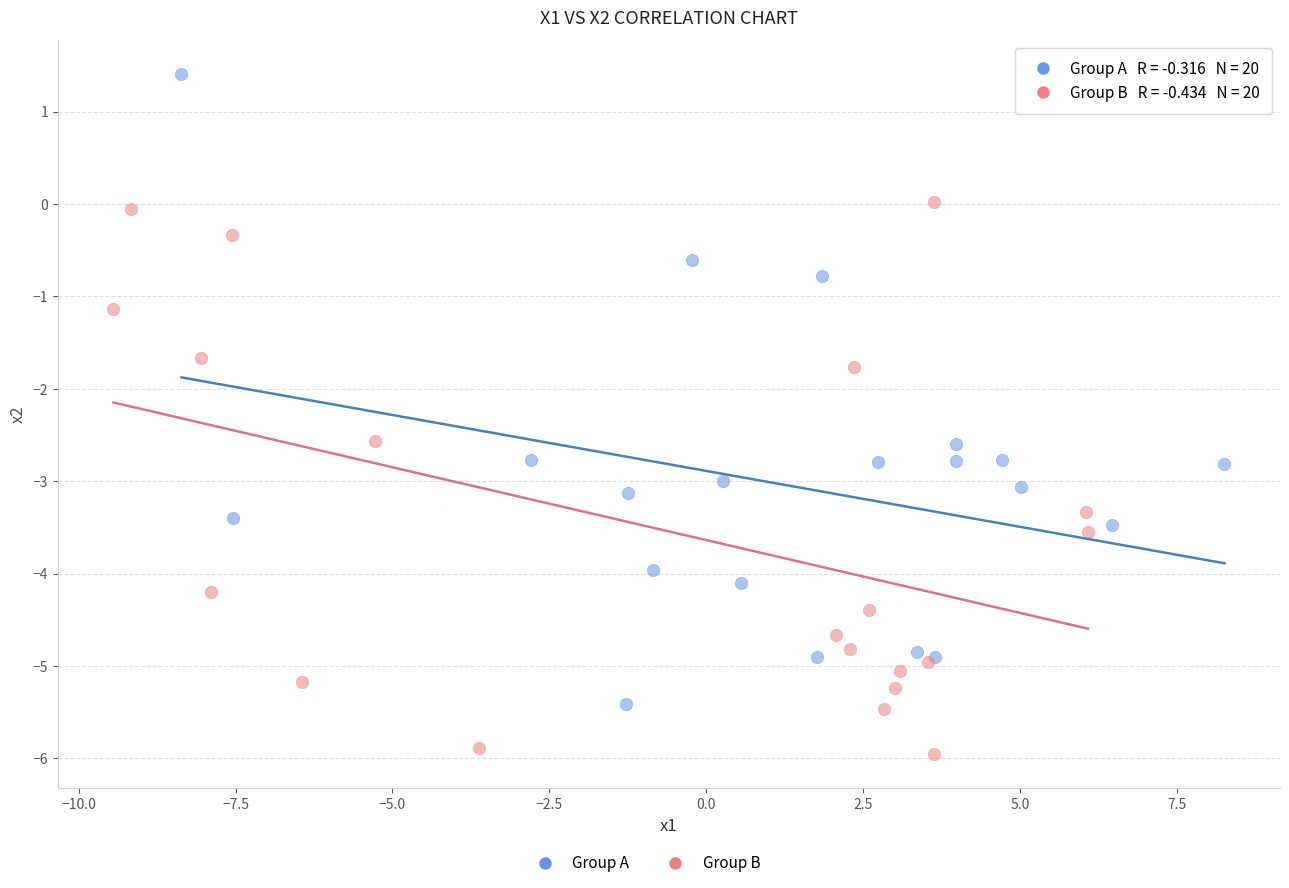

Which series contains the lowest Y value?

Group B